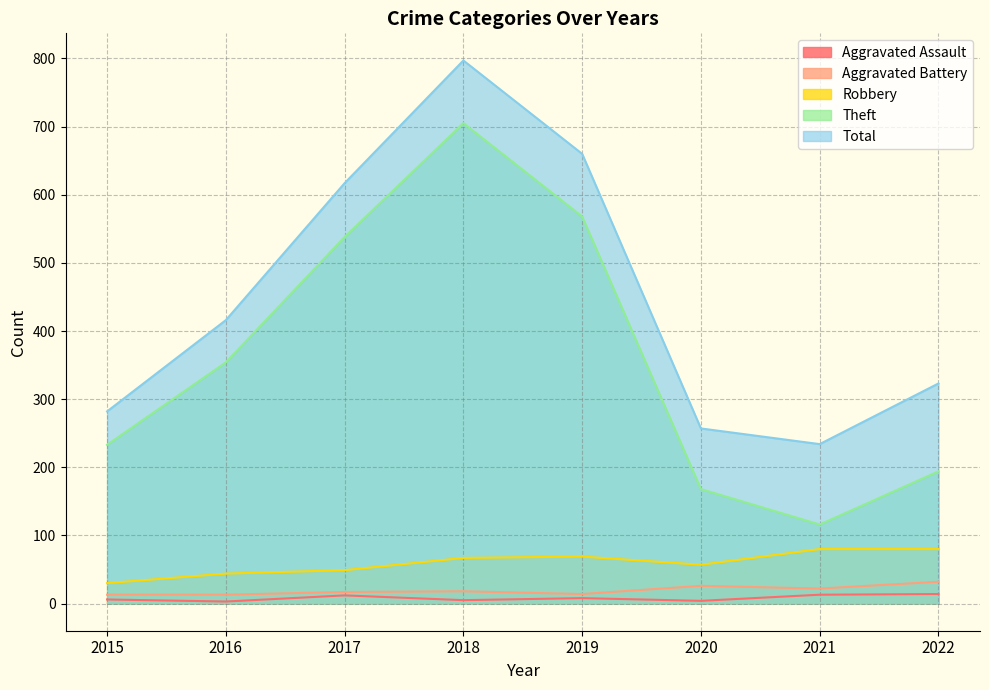

What are all the series names shown in the legend?

Aggravated Assault, Aggravated Battery, Robbery, Theft, Total